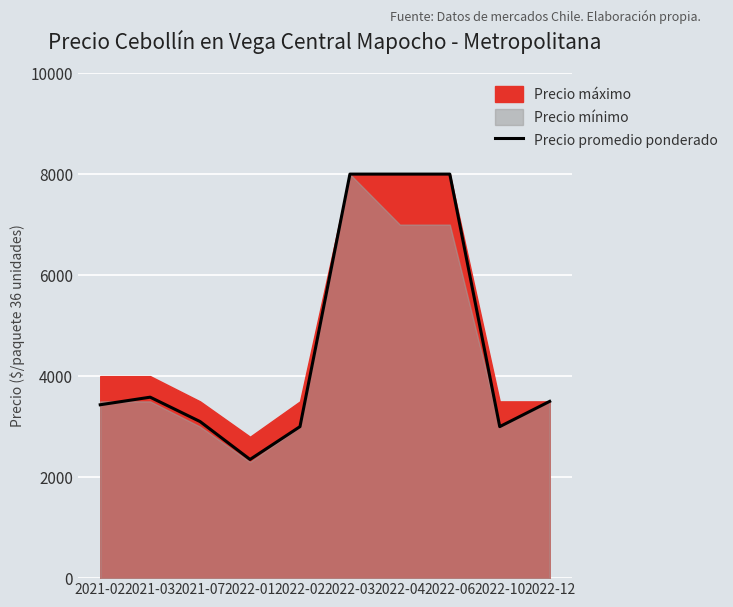

What is the change in value from 2022-01 to 2022-04?

+5650